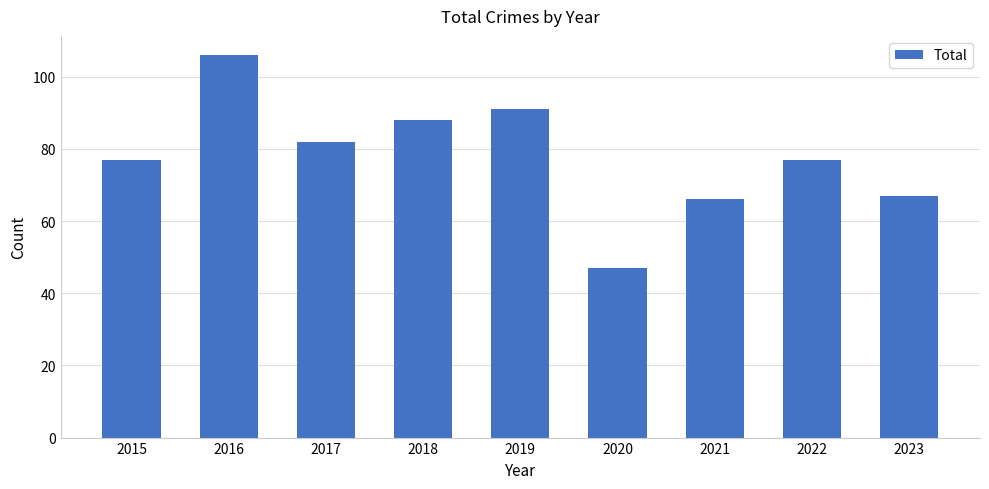

Approximately how many times larger is the value at 2018 compared to 2019?

1.0